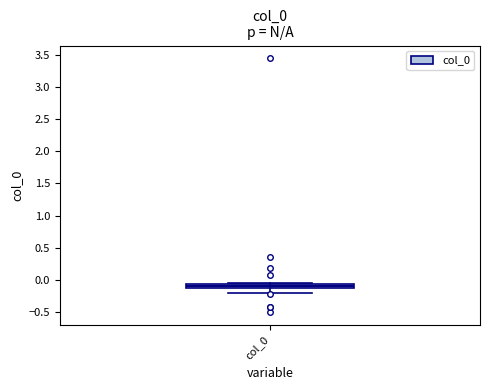

Where is the upper edge of the box for col_0 on the y-axis? The values are not printed on the chart, so give them approximately, as read against the axis.

-0.05